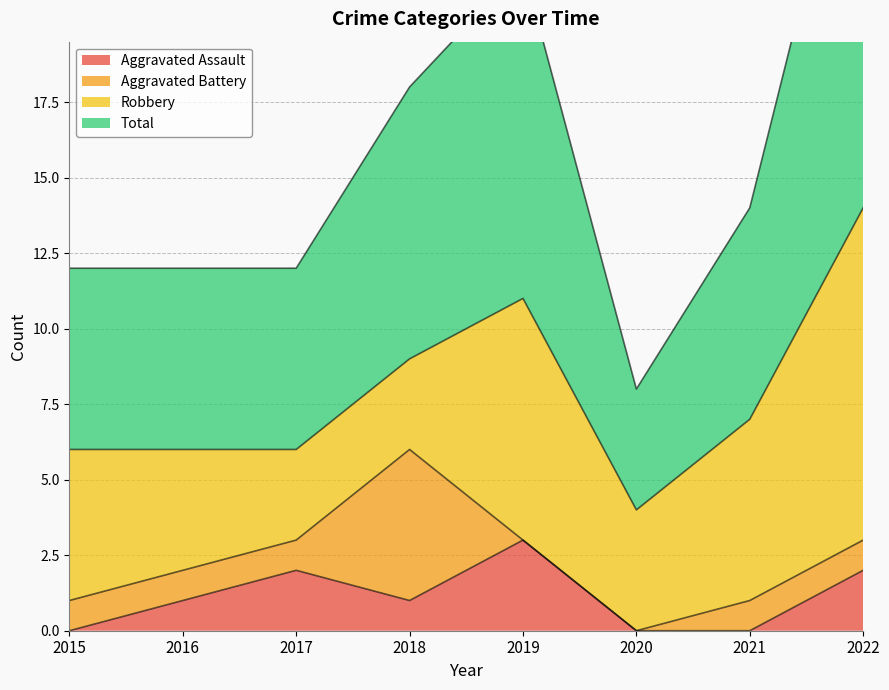

What is the difference between the second highest and second lowest values in the Aggravated Assault series?

2